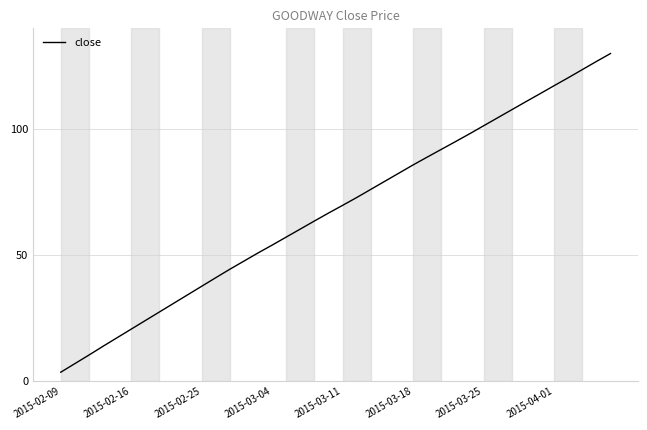

What is the difference between the maximum and minimum values?

126.4